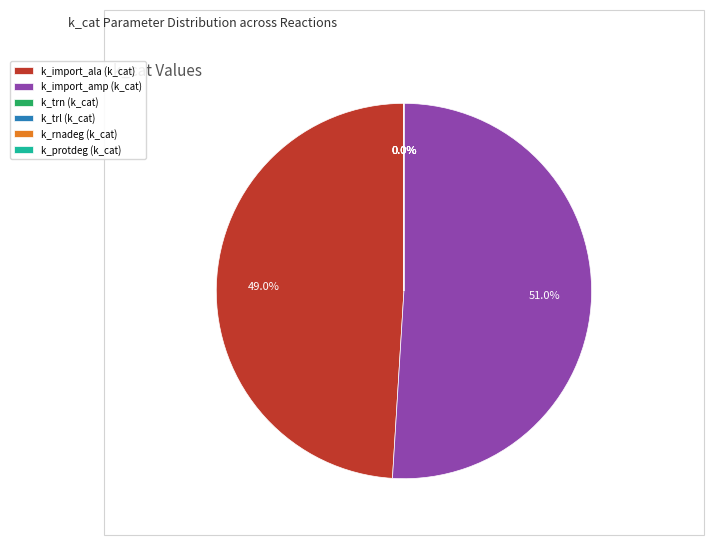

Which slice represents more than half of the pie?

k_import_amp (k_cat)